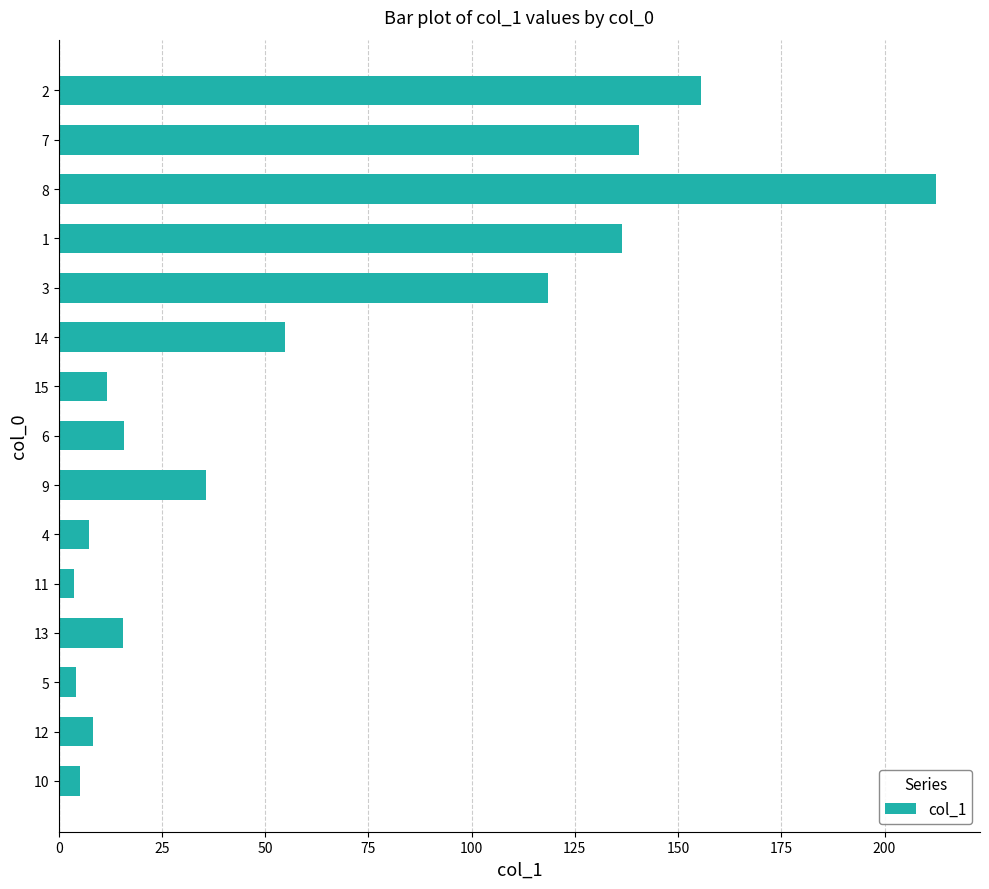

What is the difference between the maximum and minimum values?

208.8